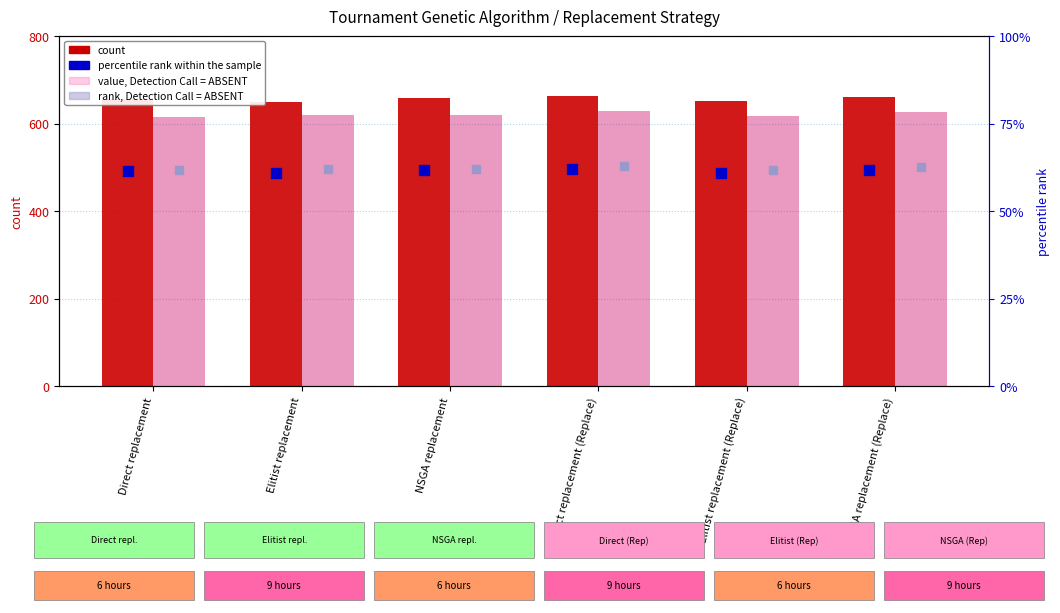

What are all the series names shown in the legend?

count, percentile rank within the sample, value, Detection Call = ABSENT, rank, Detection Call = ABSENT